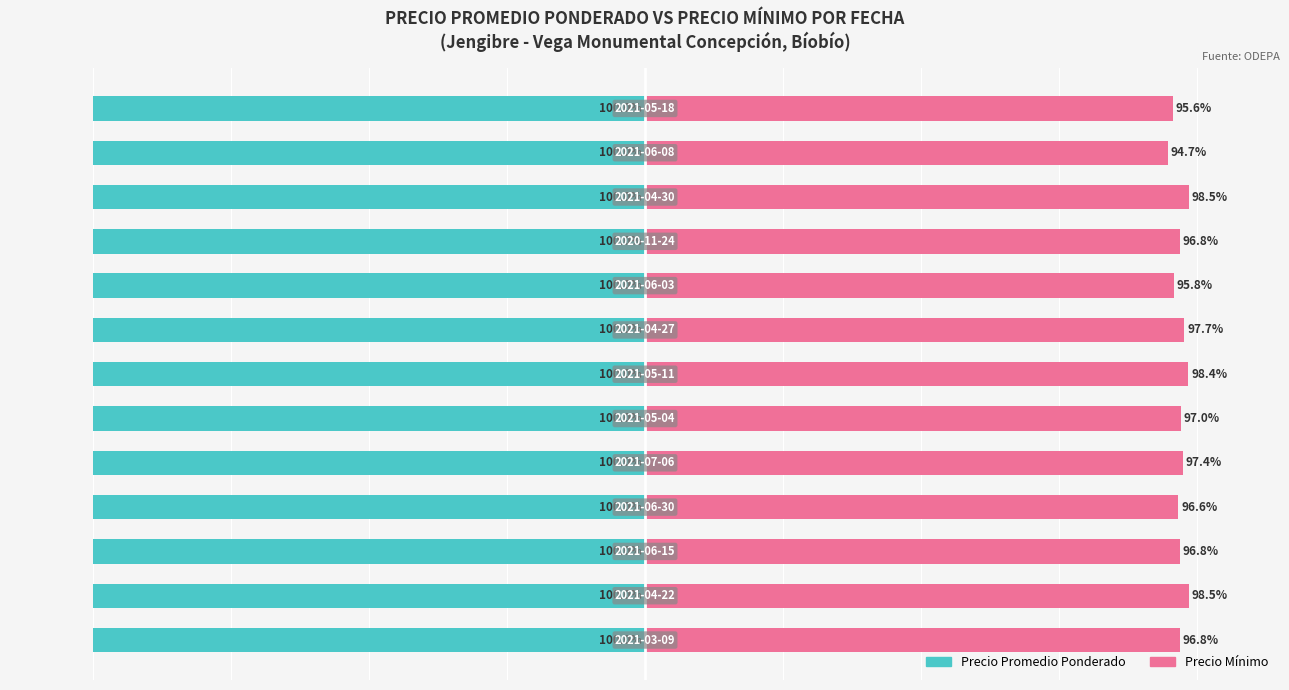

What is the sum of all Precio Mínimo values?

1260.6